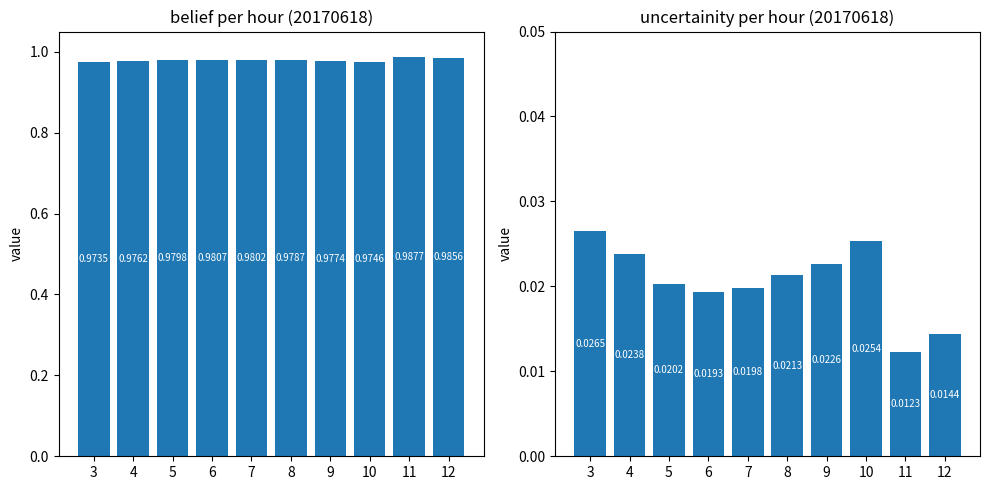

Where is belief nearest to the value 0?

3